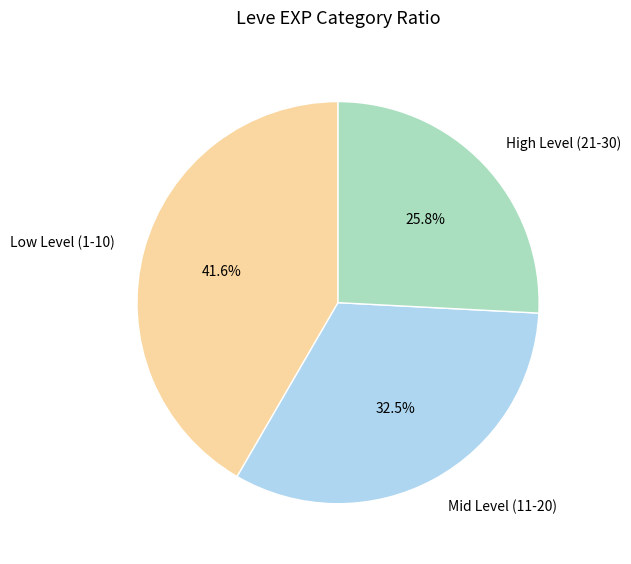

What is the smallest slice in the pie chart?

High Level (21-30)